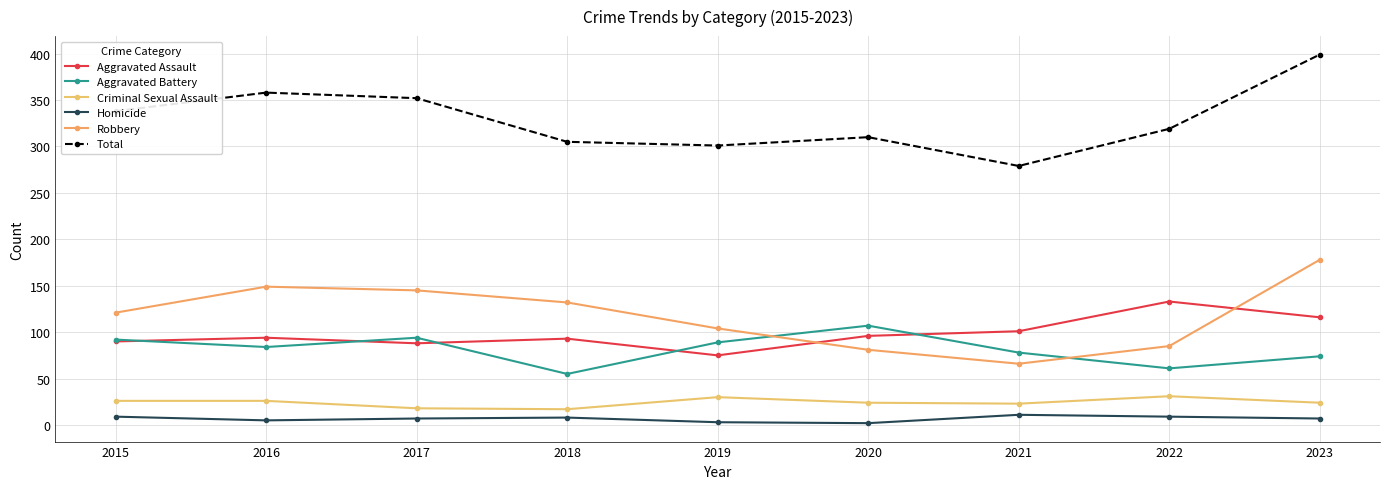

Rank the categories by Total value from lowest to highest.

2021, 2019, 2018, 2020, 2022, 2015, 2017, 2016, 2023